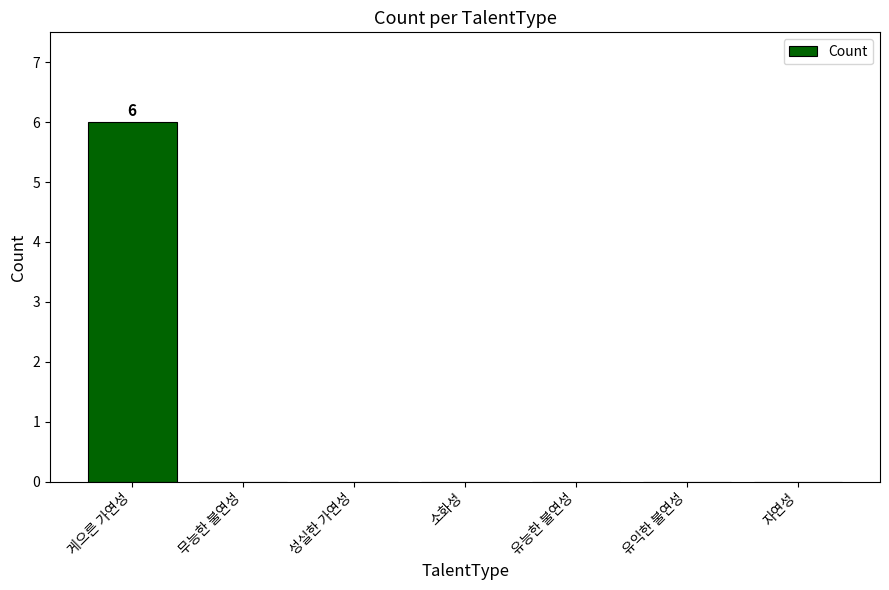

The value at 소화성 is 0. True or false?

True